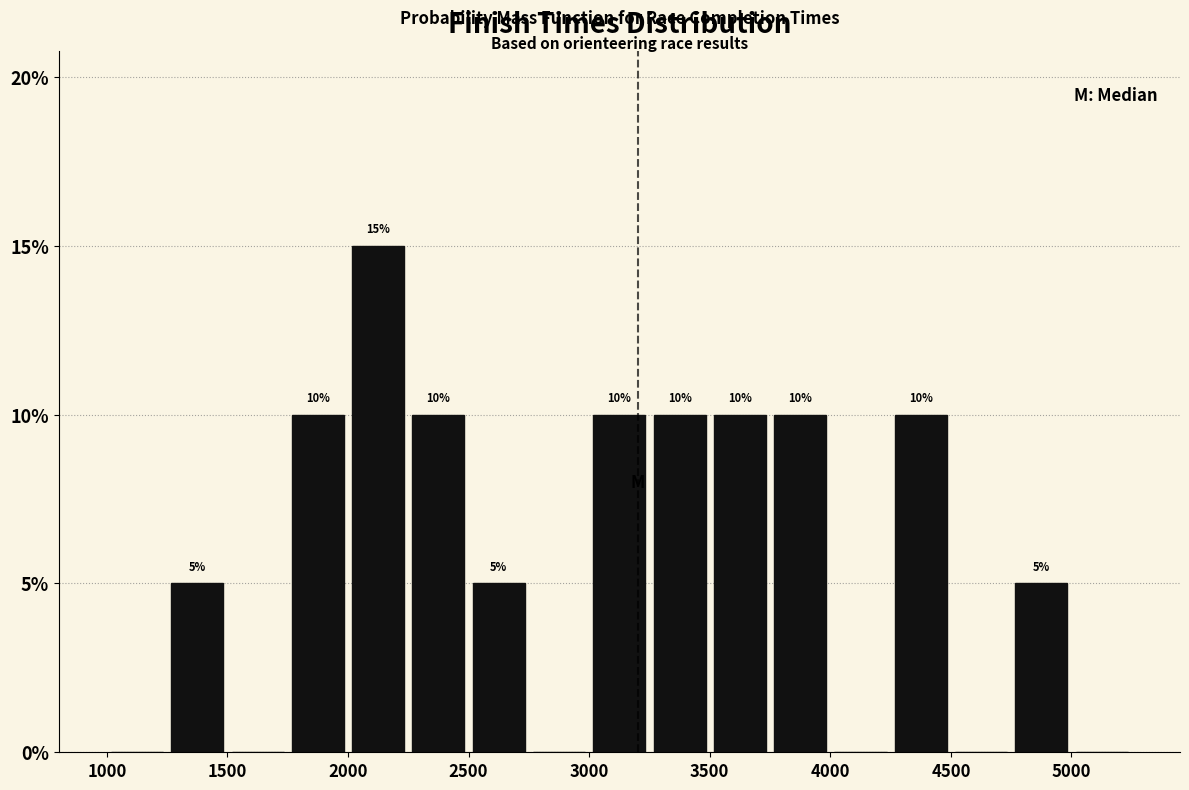

Over which range of the x-axis is the bar tallest?

2000 to 2250